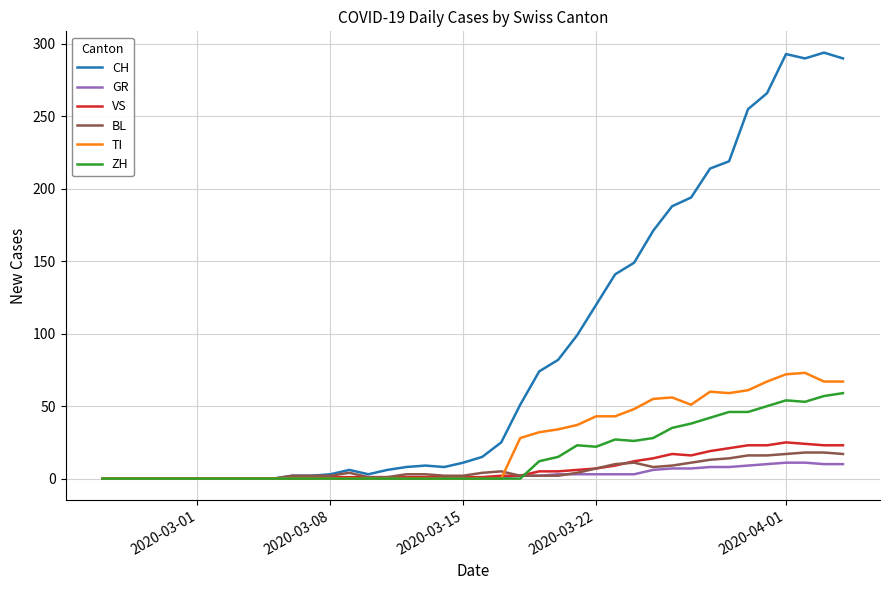

Which series has the largest total across all categories?

CH